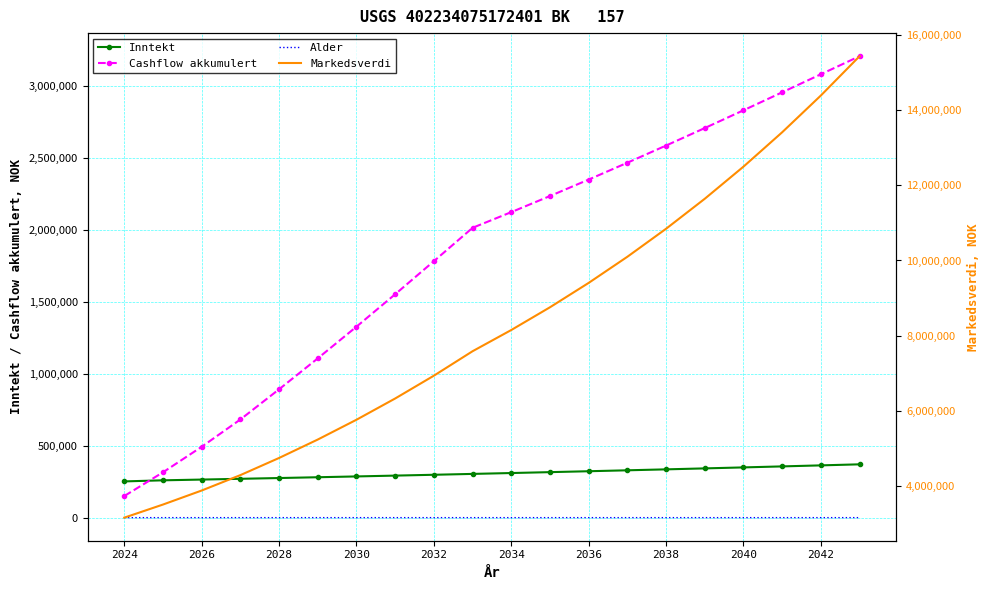

What position from the left is 2038?

15